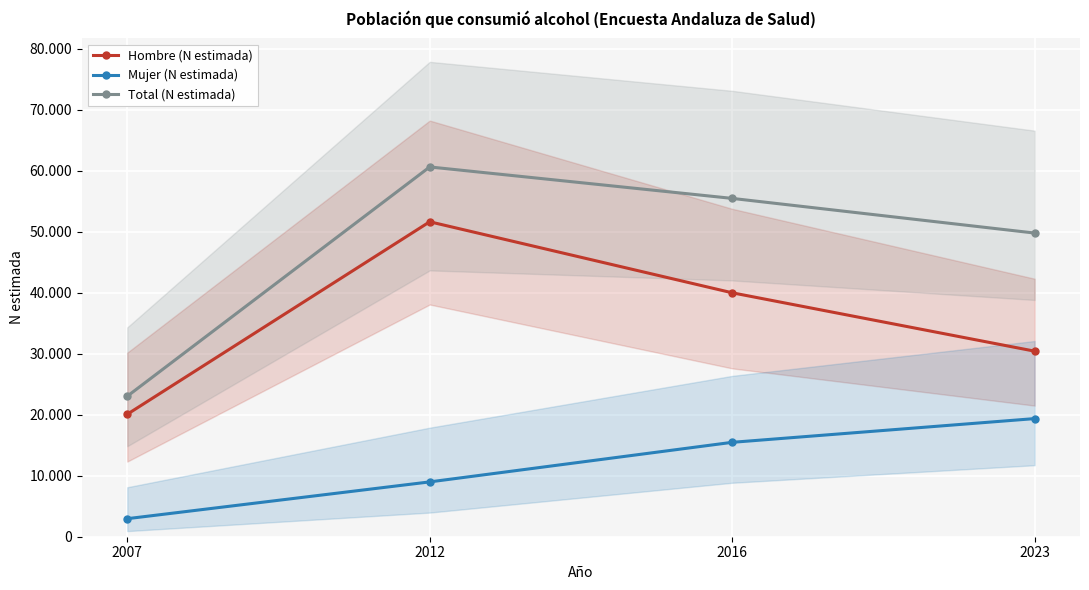

True or false: Total (N estimada) and Hombre (N estimada) intersect in this chart.

False